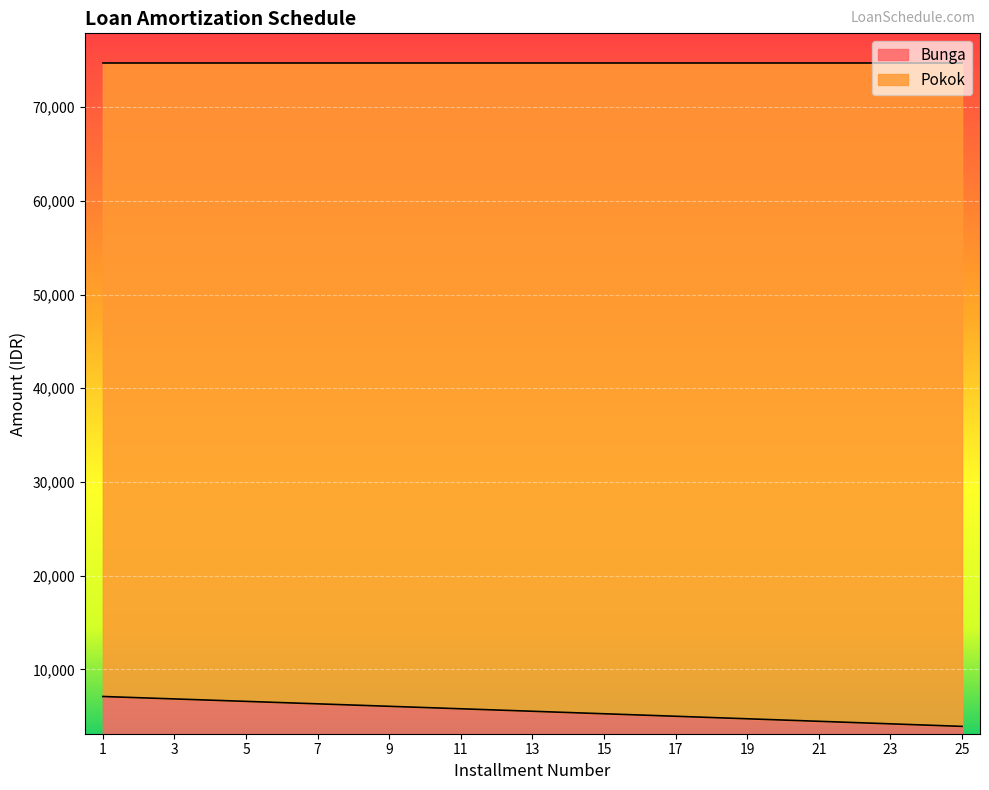

Reading left to right, transcribe all the data shown in this chart.

7103.0	6973.0	6842.8	6712.3	6581.5	6450.5	6319.2	6187.7	6055.9	5923.9	5791.6	5659.1	5526.3	5393.2	5259.9	5126.4	4992.6	4858.5	4724.2	4589.6	4454.7	4319.6	4184.3	4048.6	3912.8